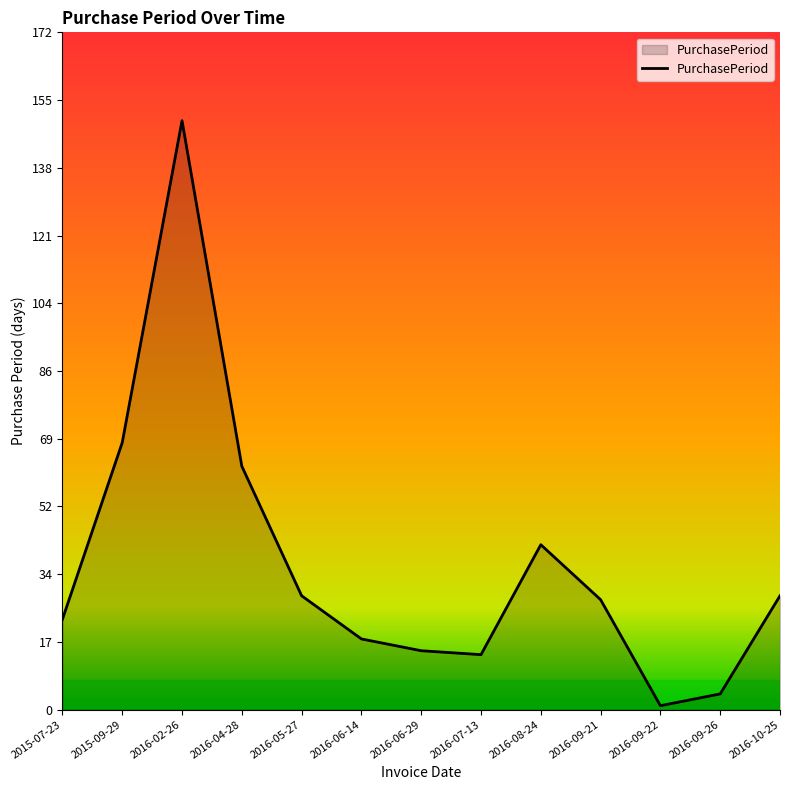

How many interior local peaks (higher than both neighbors) does the data have?

2